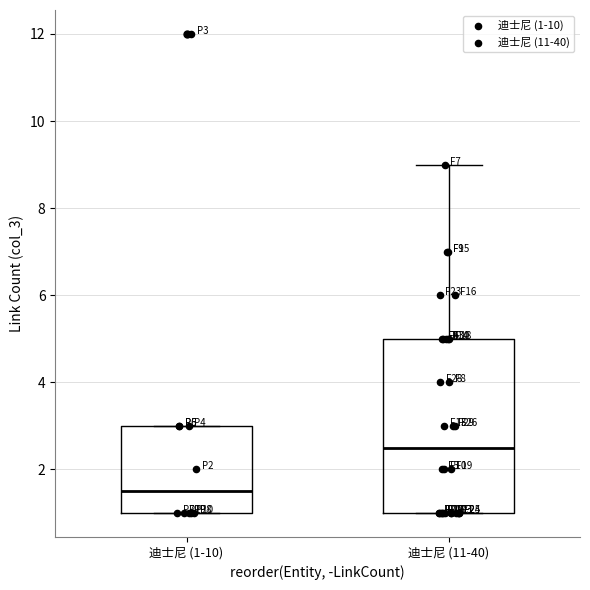

Reading left to right, transcribe this box plot: for each box, give where its median line is, the range the box spans, and where its two whiskers end, as read against the y-axis. The values are not printed on the chart, so give them approximately, as read against the axis.

迪士尼 (1-10): median 1.6, box 1.0 to 3.0, whiskers 1.0 to 3.0
迪士尼 (11-40): median 2.6, box 1.0 to 5.0, whiskers 1.0 to 9.0